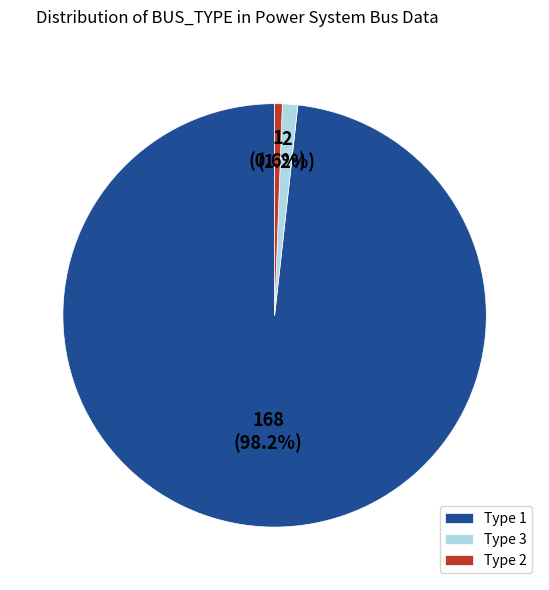

Approximately how many times larger is the value at Type 2 compared to Type 3?

0.5